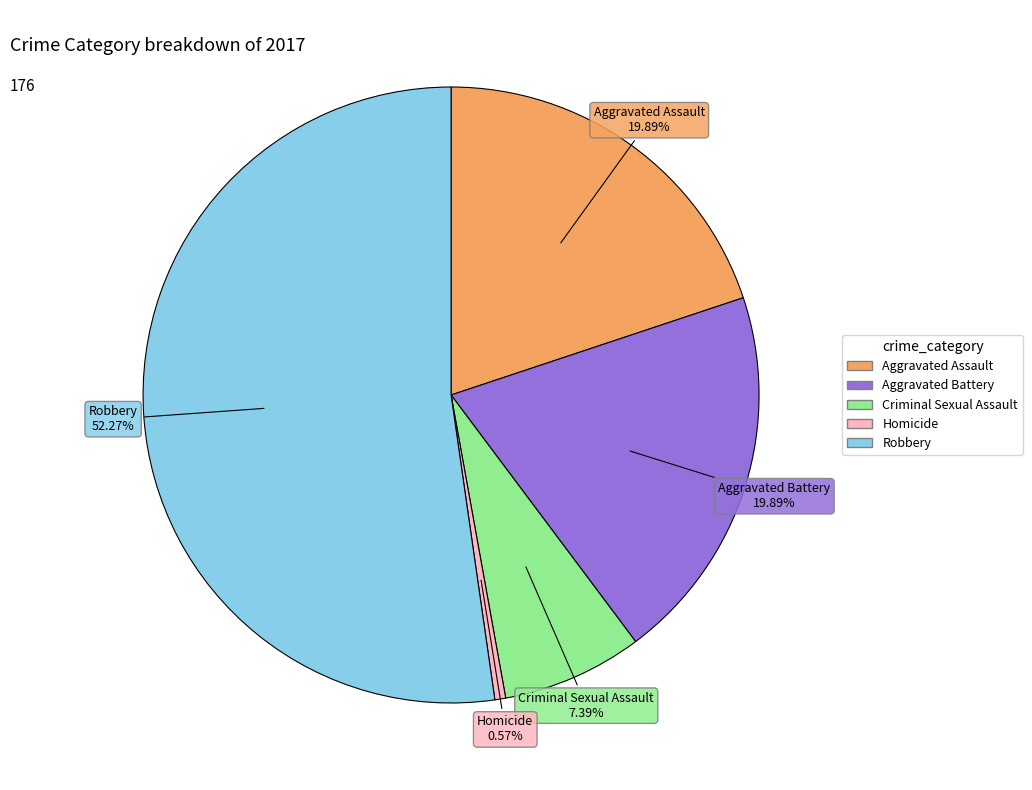

To the nearest percent, what is the combined percentage of Robbery and Aggravated Battery?

72%